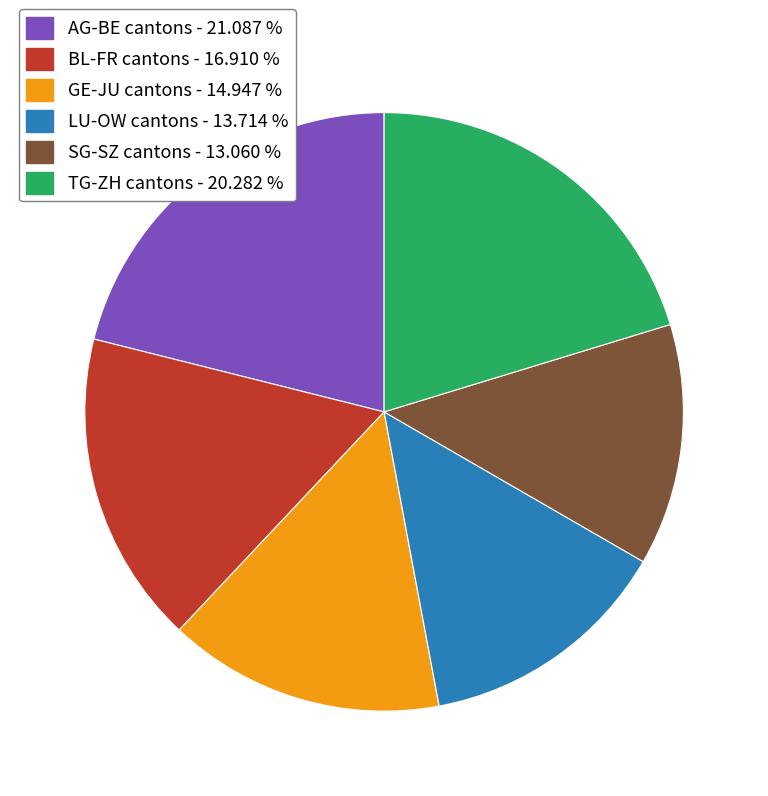

Is there a majority slice in this chart?

No